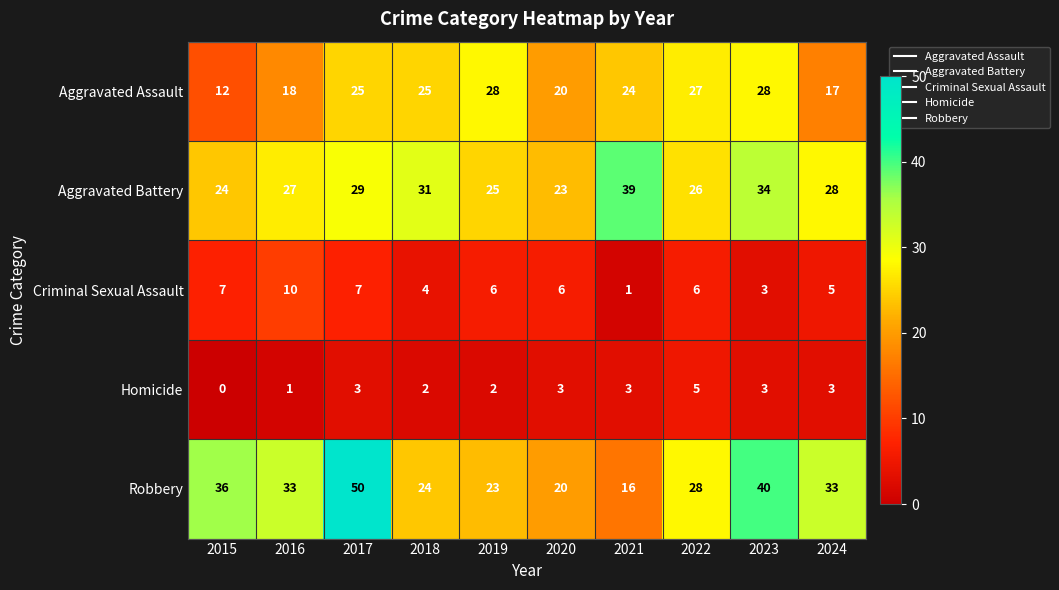

Which series has the largest total across all categories?

Robbery